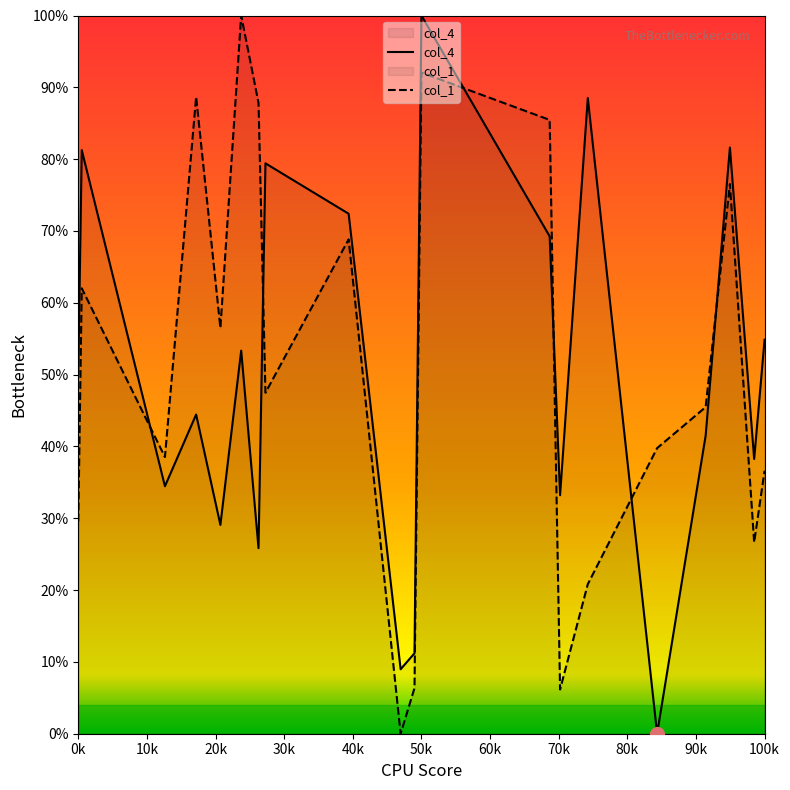

Reading left to right, what are all the values shown in this chart?

col_4: 50.1	81.3	34.5	44.4	29.1	53.3	25.8	79.4	72.4	9.0	11.2	100.0	69.3	33.2	88.5	0.0	41.5	81.6	38.3	54.9
col_1: 29.6	62.0	38.5	88.7	56.5	100.0	87.8	47.5	68.8	0.0	6.4	92.1	85.5	6.2	20.8	39.8	45.5	76.5	26.6	36.6